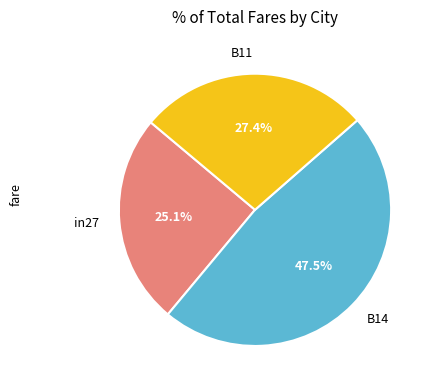

True or false: in27 accounts for 39% of the total.

False